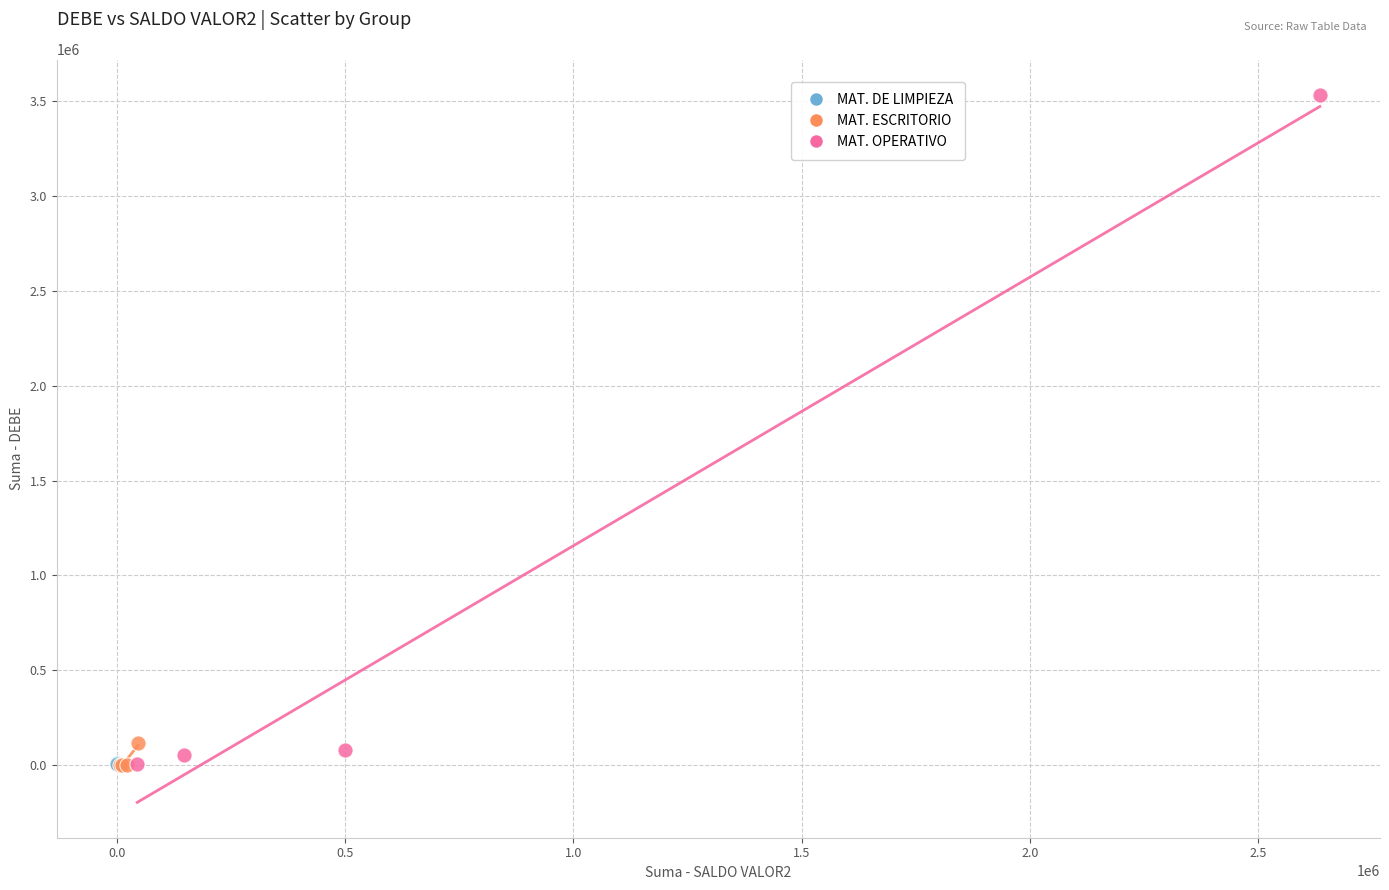

Which series has the widest spread of Y values?

MAT. OPERATIVO